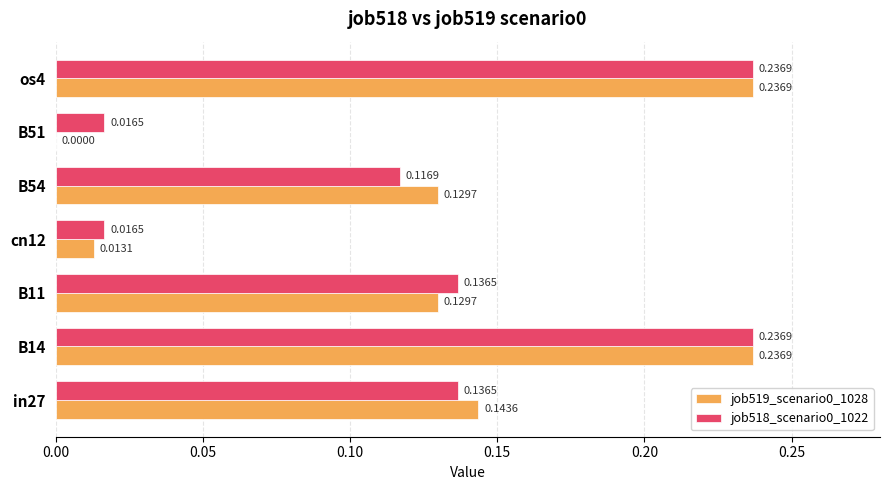

What is the sum of all job519_scenario0_1028 values?

0.9